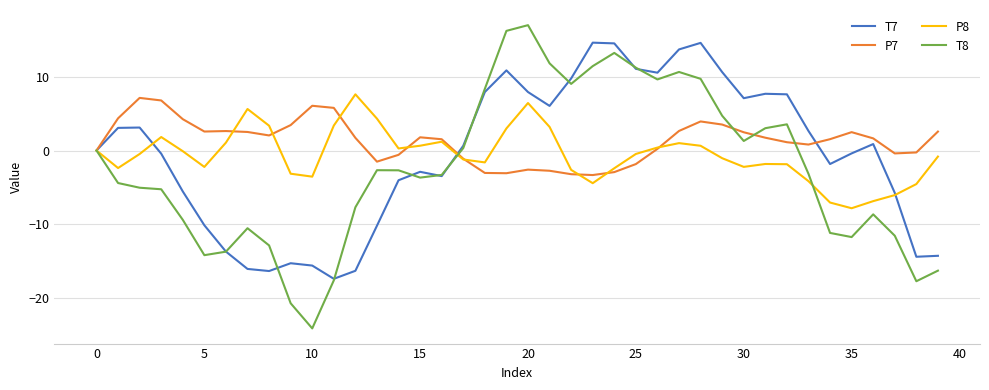

Which series has the widest spread of values?

T8